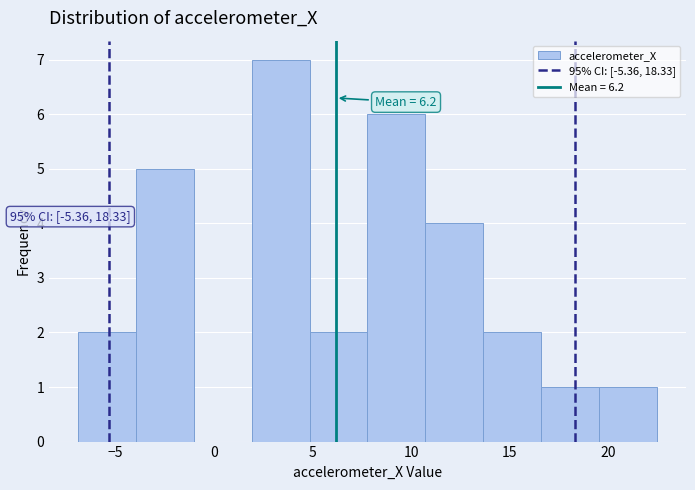

Which range on the x-axis has the tallest bar?

2.0 to 5.0